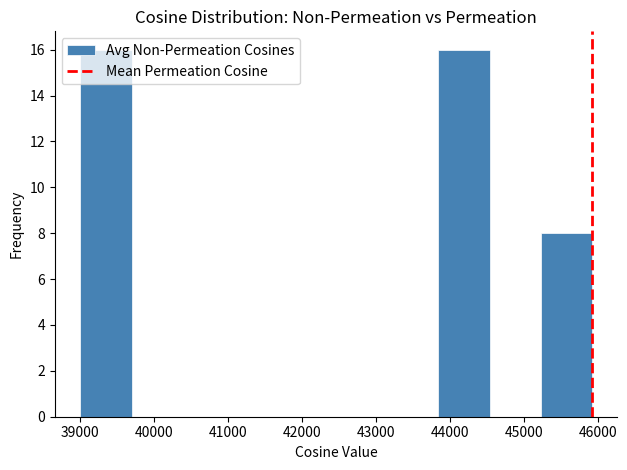

Reading left to right, list every bar in this chart as the range it spans on the x-axis followed by its height. Neither the bar edges nor the heights are printed on the chart, so give them approximately, as read against the axes.

39000 to 39700: 16
39700 to 40400: 0
40400 to 41100: 0
41100 to 41800: 0
41800 to 42500: 0
42500 to 43100: 0
43100 to 43800: 0
43800 to 44500: 16
44500 to 45200: 0
45200 to 45900: 8